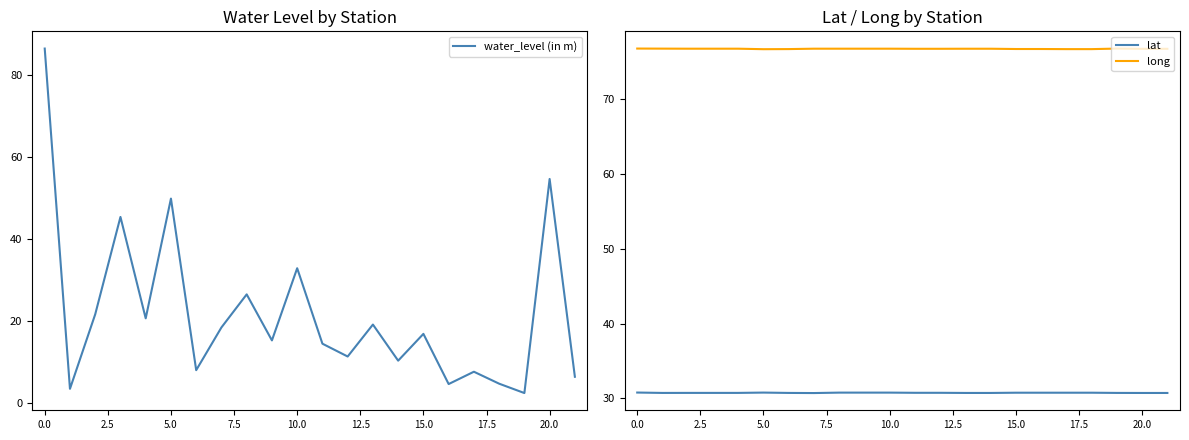

How many categories are shown in the chart?

22